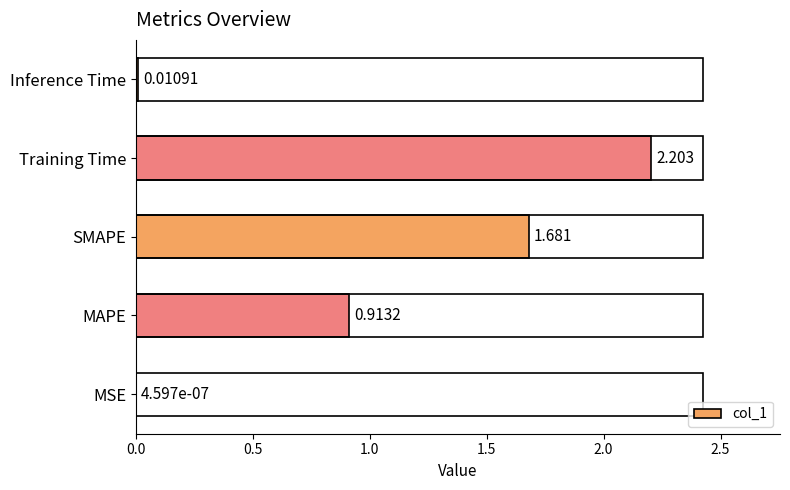

At which category does the chart reach its peak across all series?

Training Time